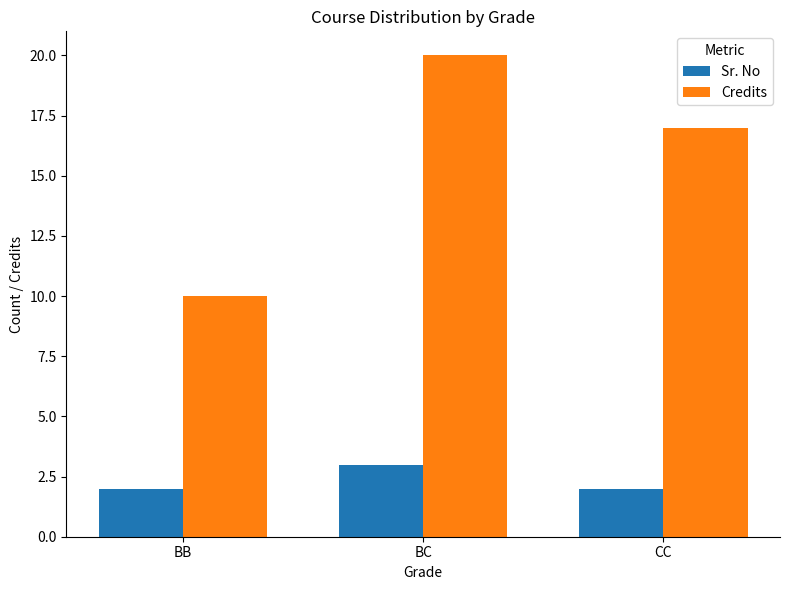

What is the minimum value for Sr. No?

2